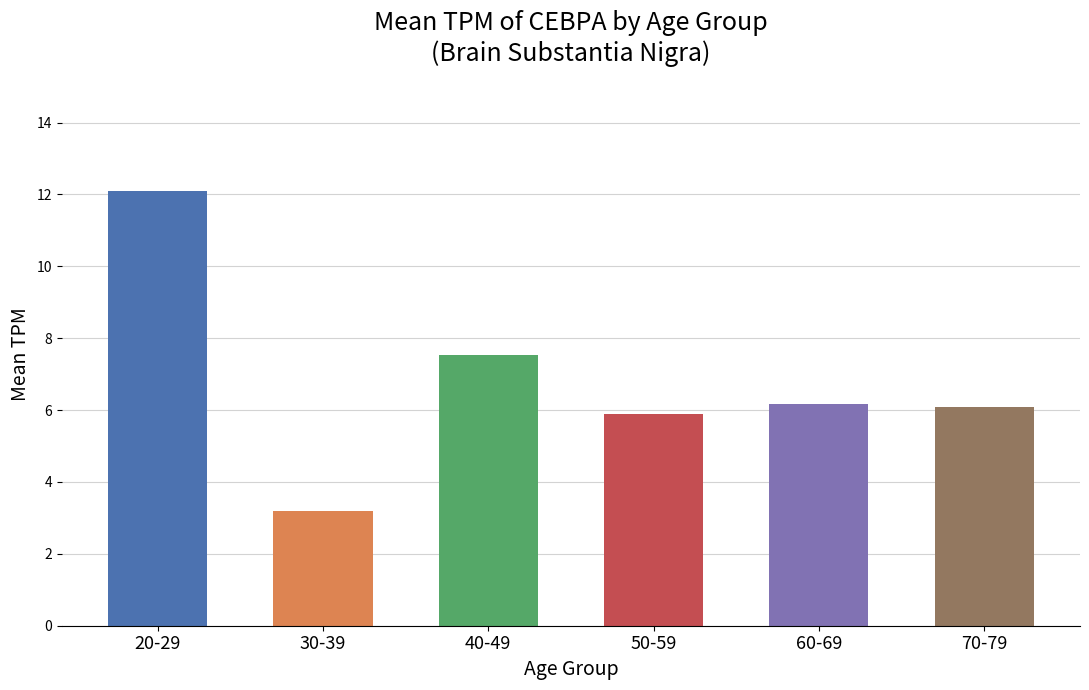

At which label does the data first exceed 6?

20-29